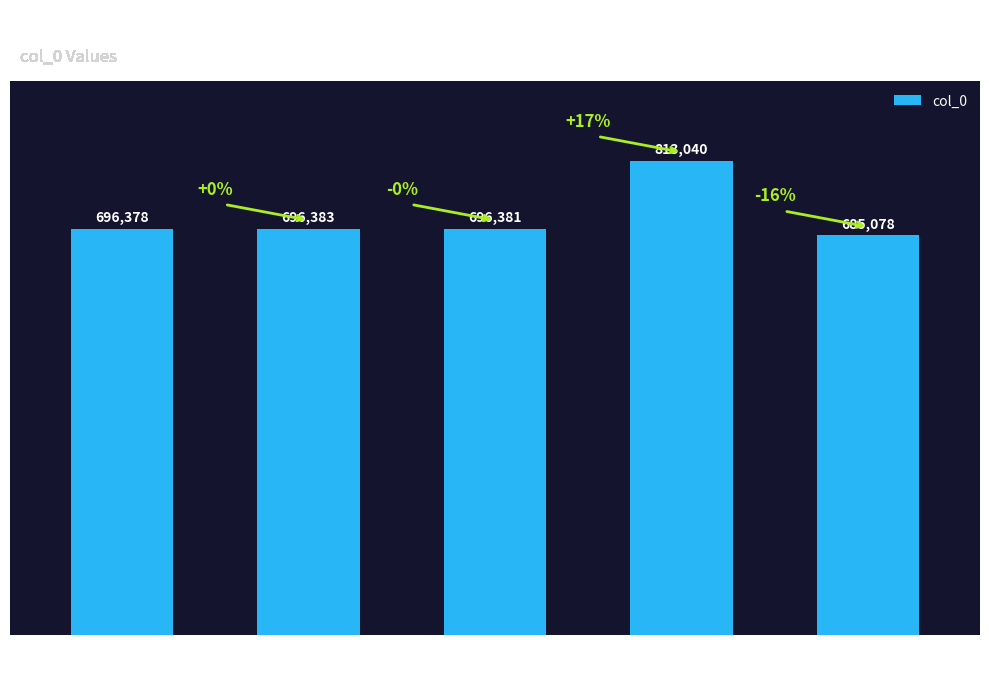

Reading left to right, what are all the values shown in this chart?

三国志魏书
九首《武帝纪》=696378	梁书六首
武帝=696383	晋书十二首
武帝=696381	阻雨二日
武侯坡=813040	别周云厓
武夷山=685078